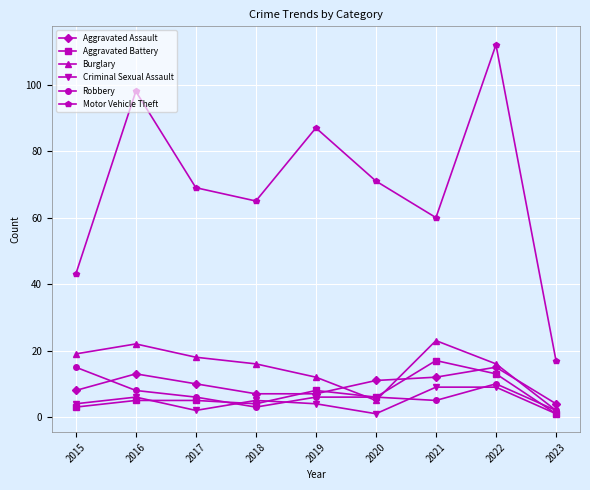

Count the number of categories in the chart.

9